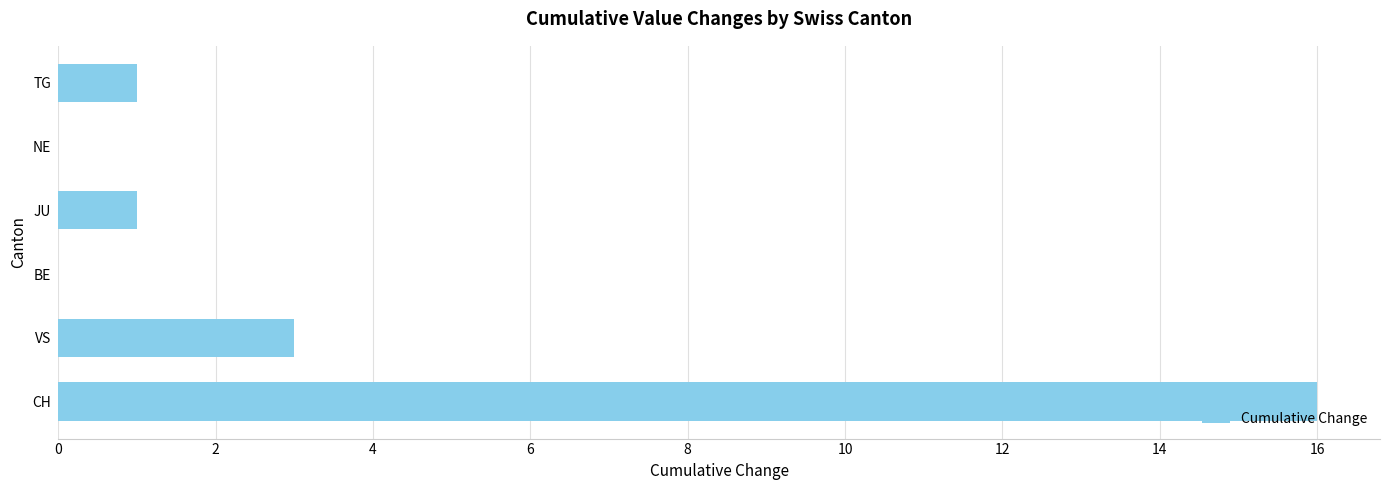

How many series are shown in this chart?

1